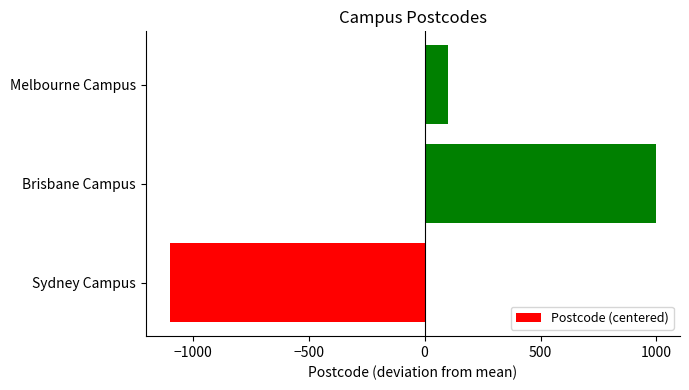

How many values are above zero?

2